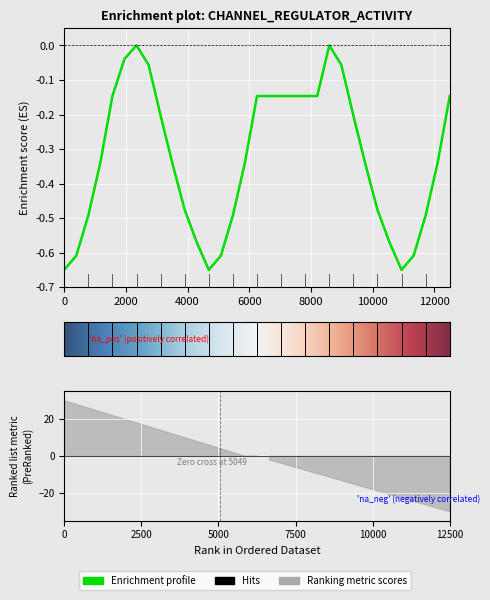

How many points are lower than both their immediate neighbors (excluding endpoints)?

2